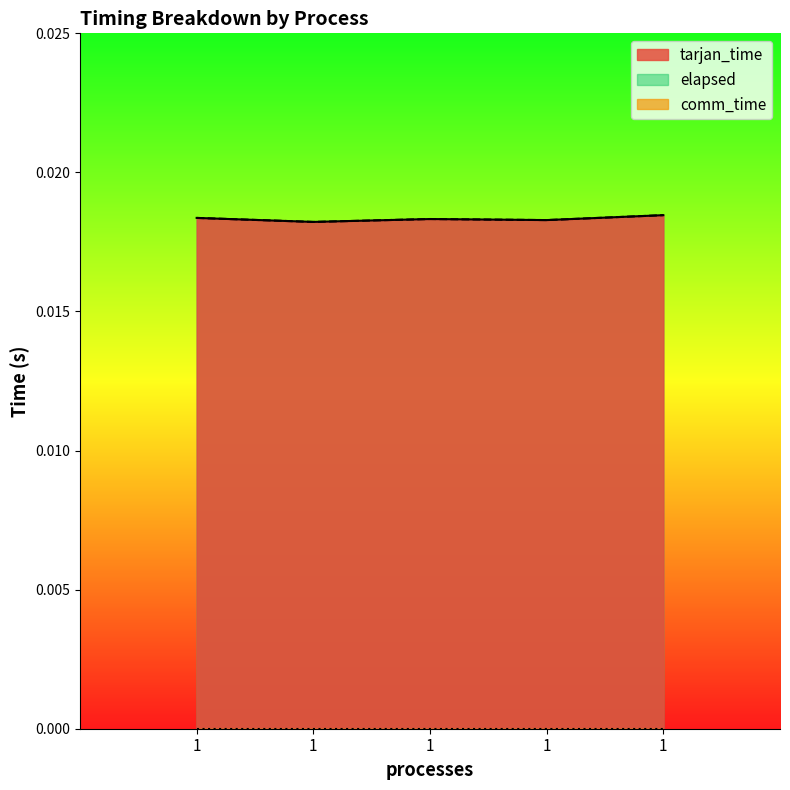

Where is the first local maximum for tarjan_time?

1